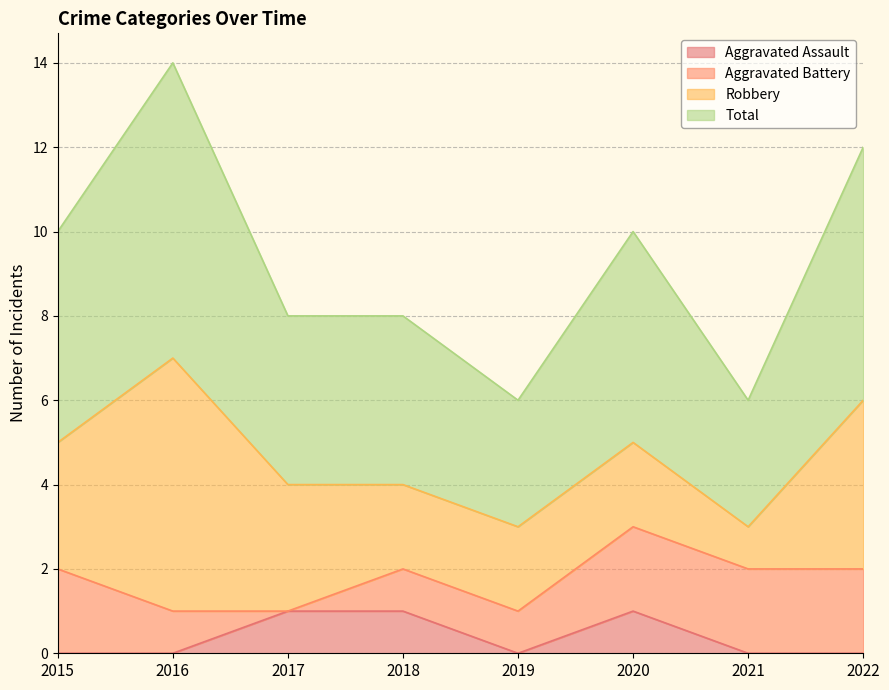

True or false: Total has more than 1 interior local peaks.

True